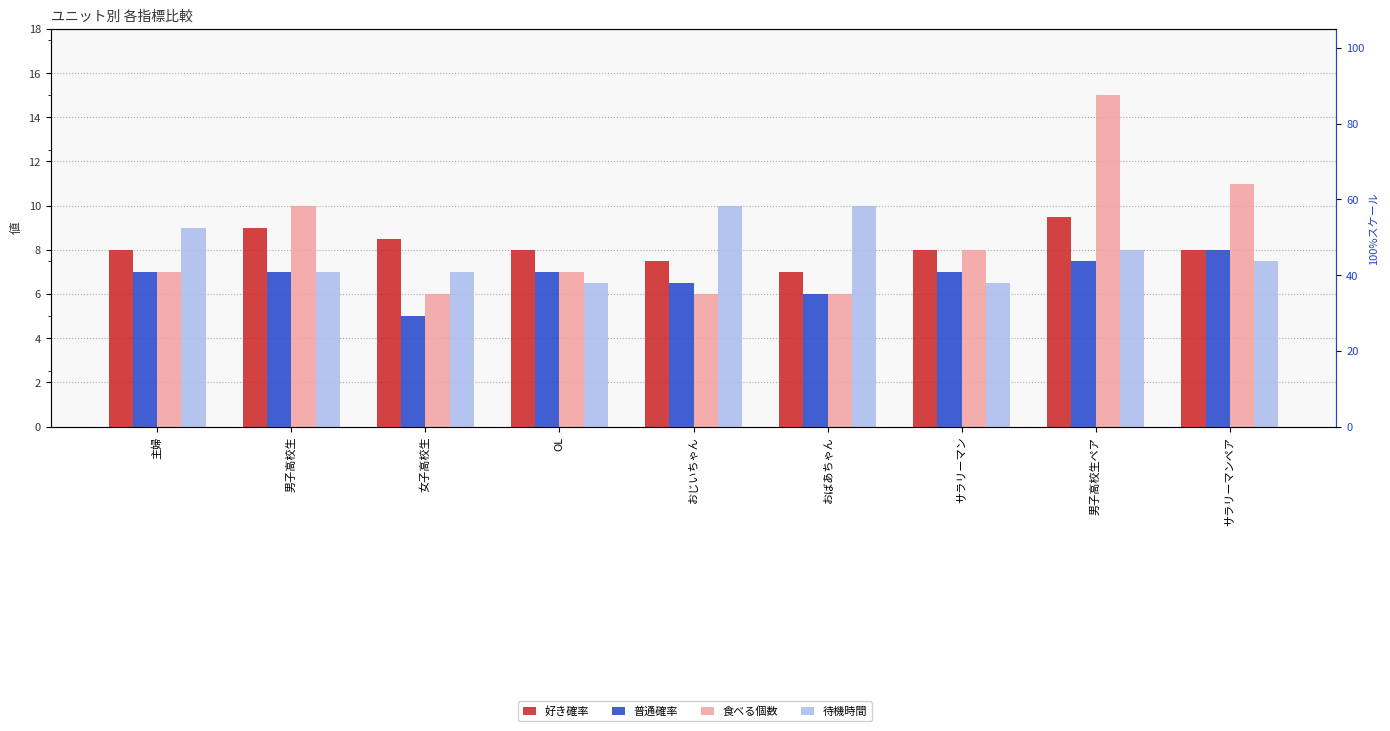

Does the chart contain stacked bars?

No